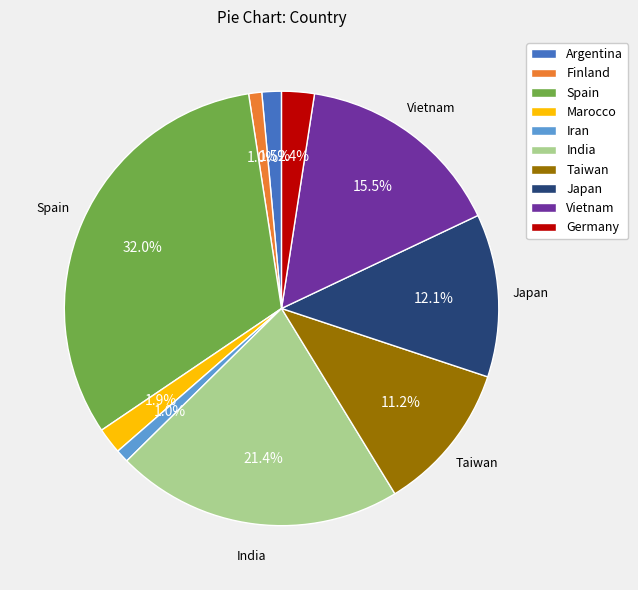

To the nearest percent, what is the difference between the Iran and India slice percentages?

20%